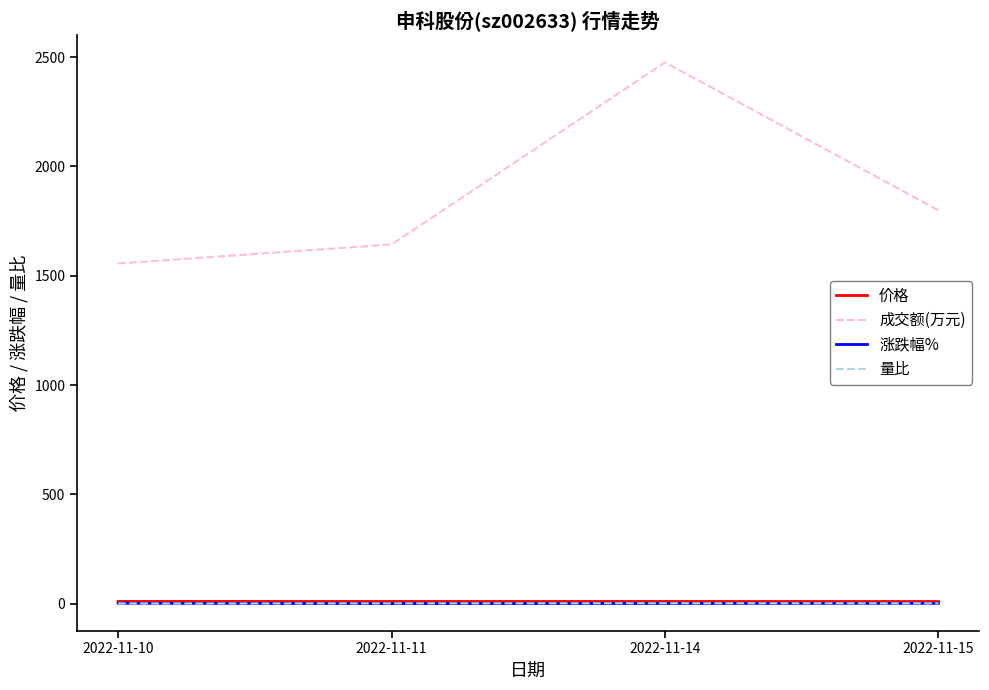

Which series has the largest total across all categories?

成交额(万元)